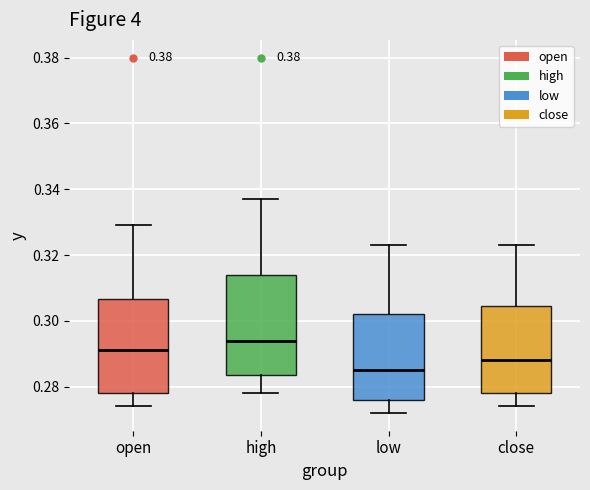

Reading left to right, read every box against the y-axis: the position of its median line, the range the box covers, and the ends of its whiskers. The values are not printed on the chart, so give them approximately, as read against the axis.

open: median 0.292, box 0.278 to 0.306, whiskers 0.274 to 0.330
high: median 0.294, box 0.284 to 0.314, whiskers 0.278 to 0.338
low: median 0.286, box 0.276 to 0.302, whiskers 0.272 to 0.324
close: median 0.288, box 0.278 to 0.304, whiskers 0.274 to 0.324